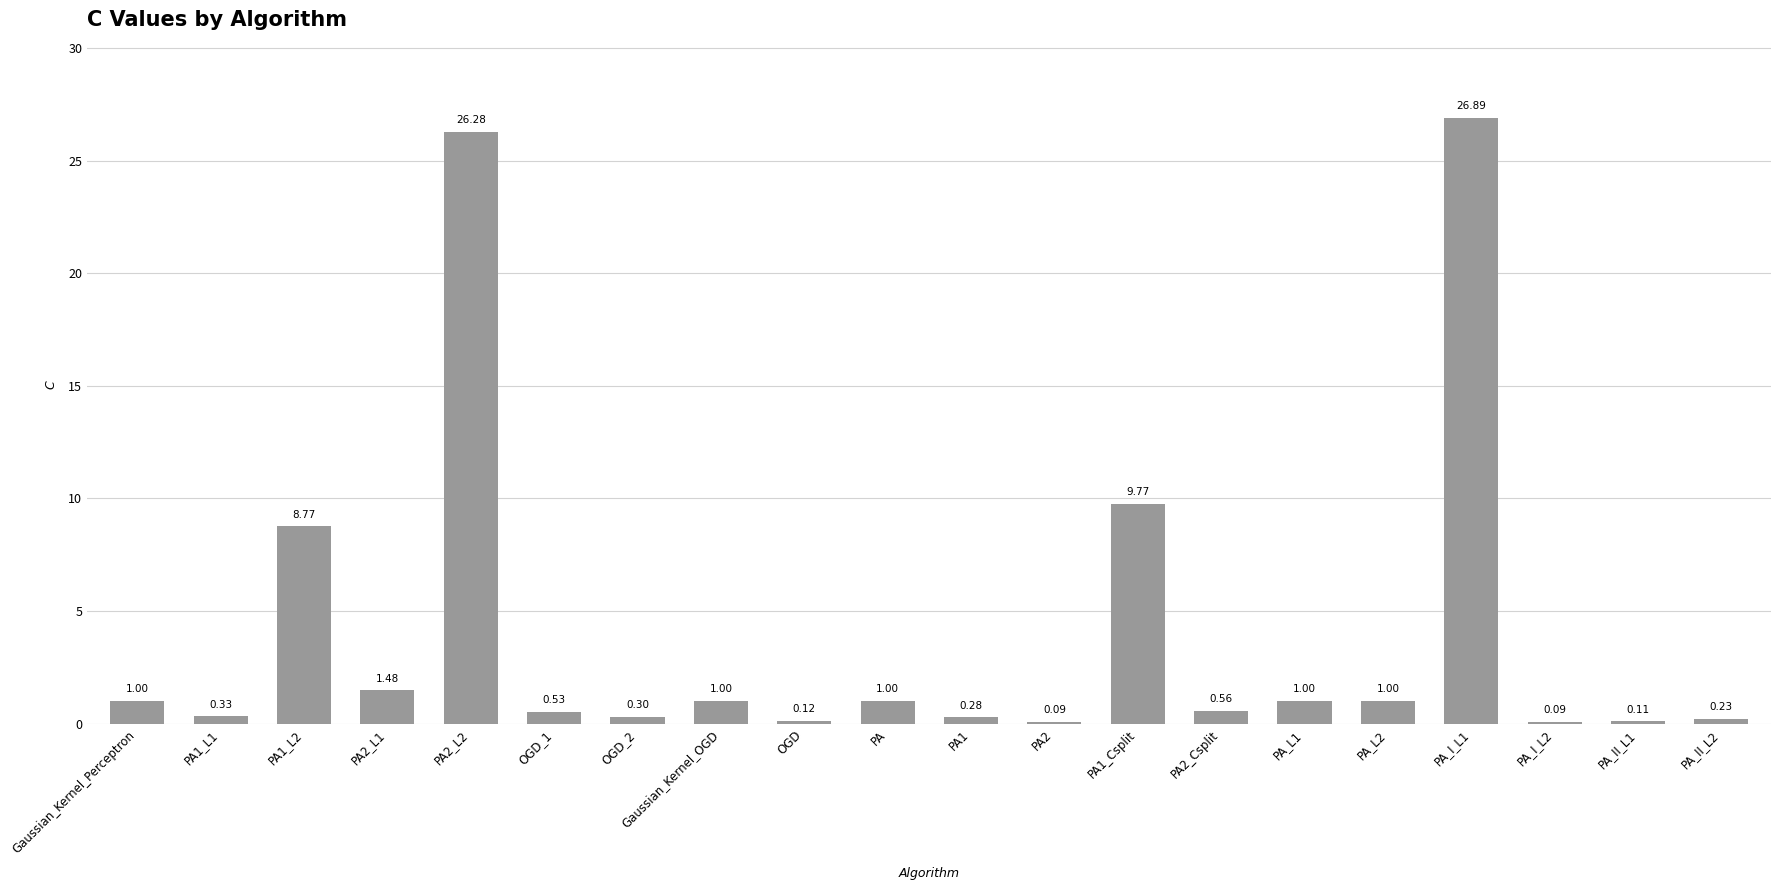

What is the sum of all values?

80.8